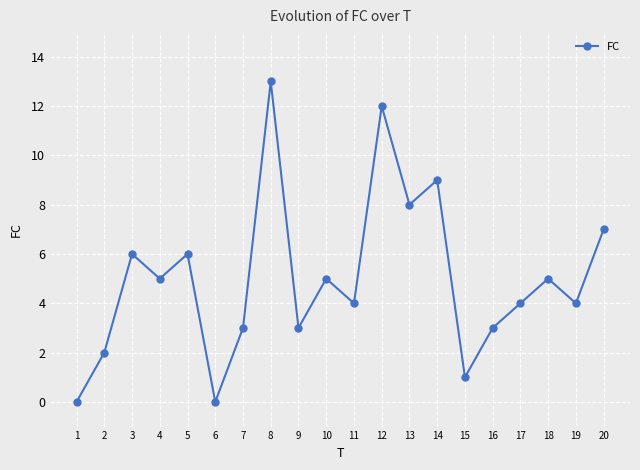

What is the greatest value displayed?

13